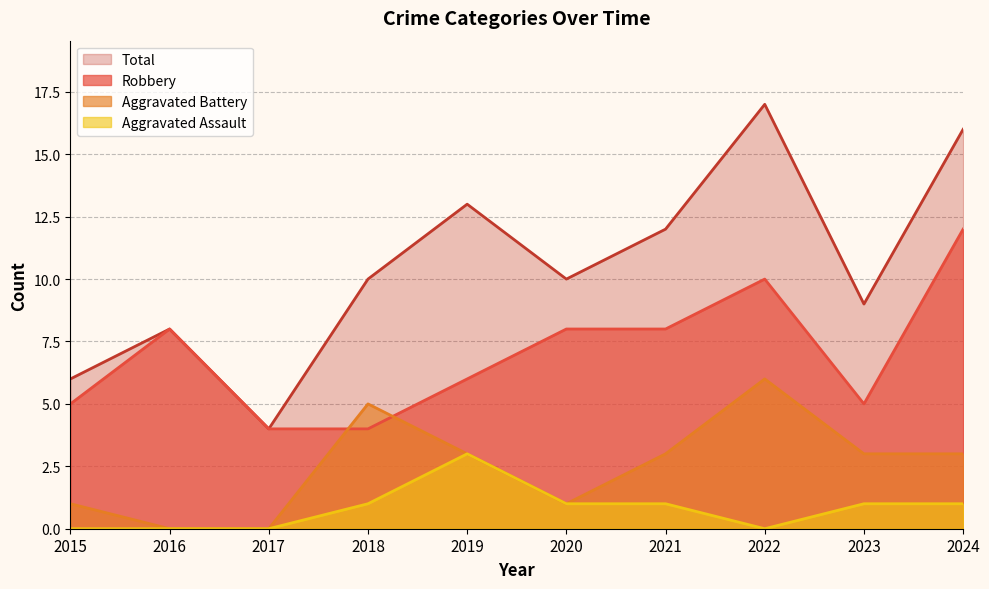

Which series has the largest range (max minus min)?

Total